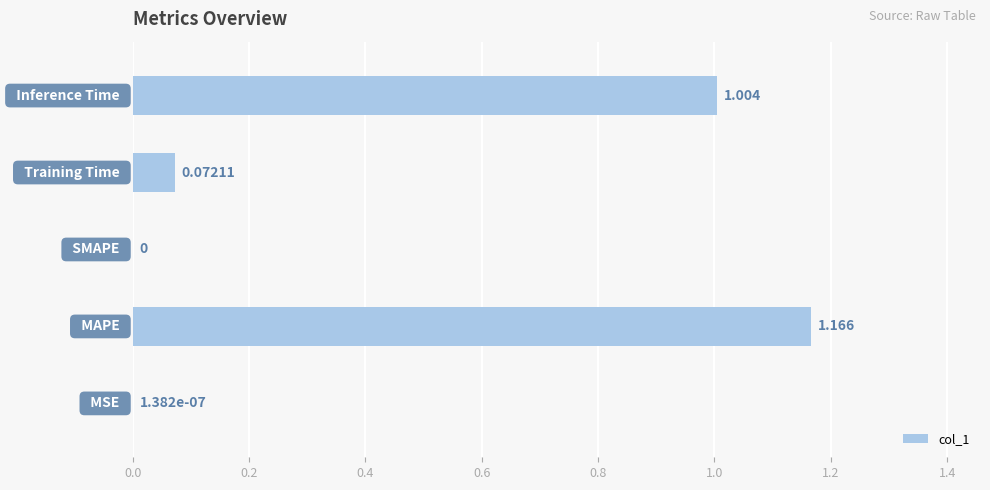

Count the number of data series in this chart.

1